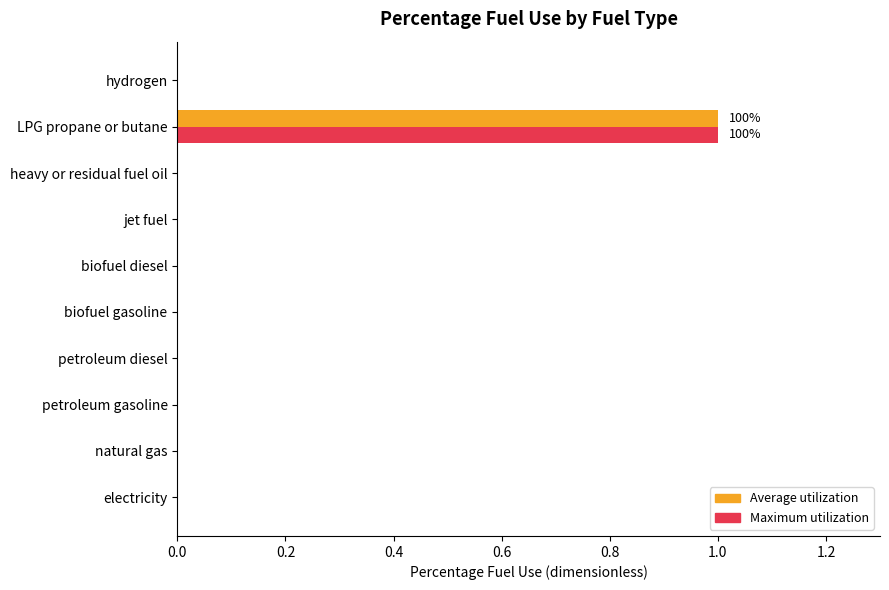

At which category does the chart reach its peak across all series?

LPG propane or butane